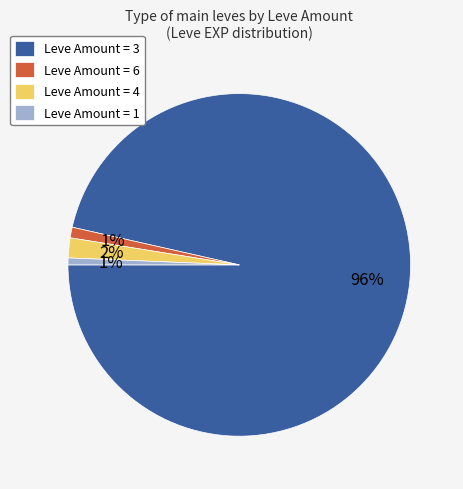

To the nearest percent, what percentage of the pie is Leve Amount = 3?

96%